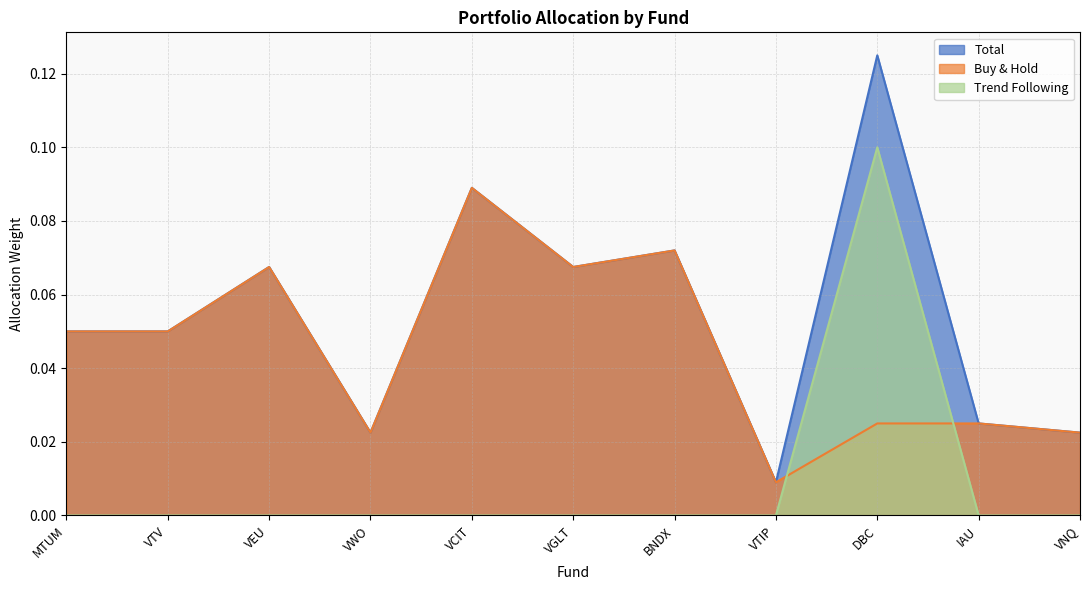

True or false: Total and Buy & Hold cross at least once.

False